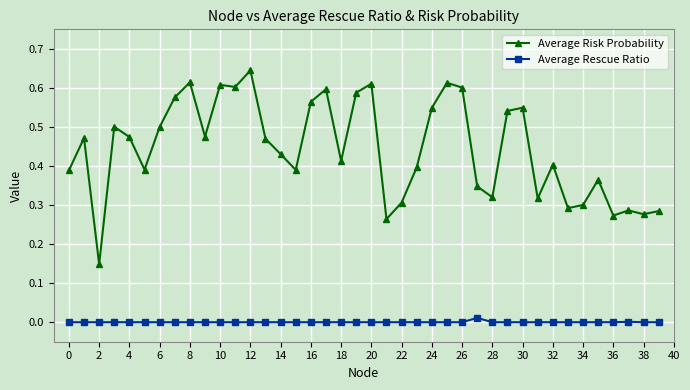

True or false: Average Risk Probability has more than 2 points higher than both neighbors.

True